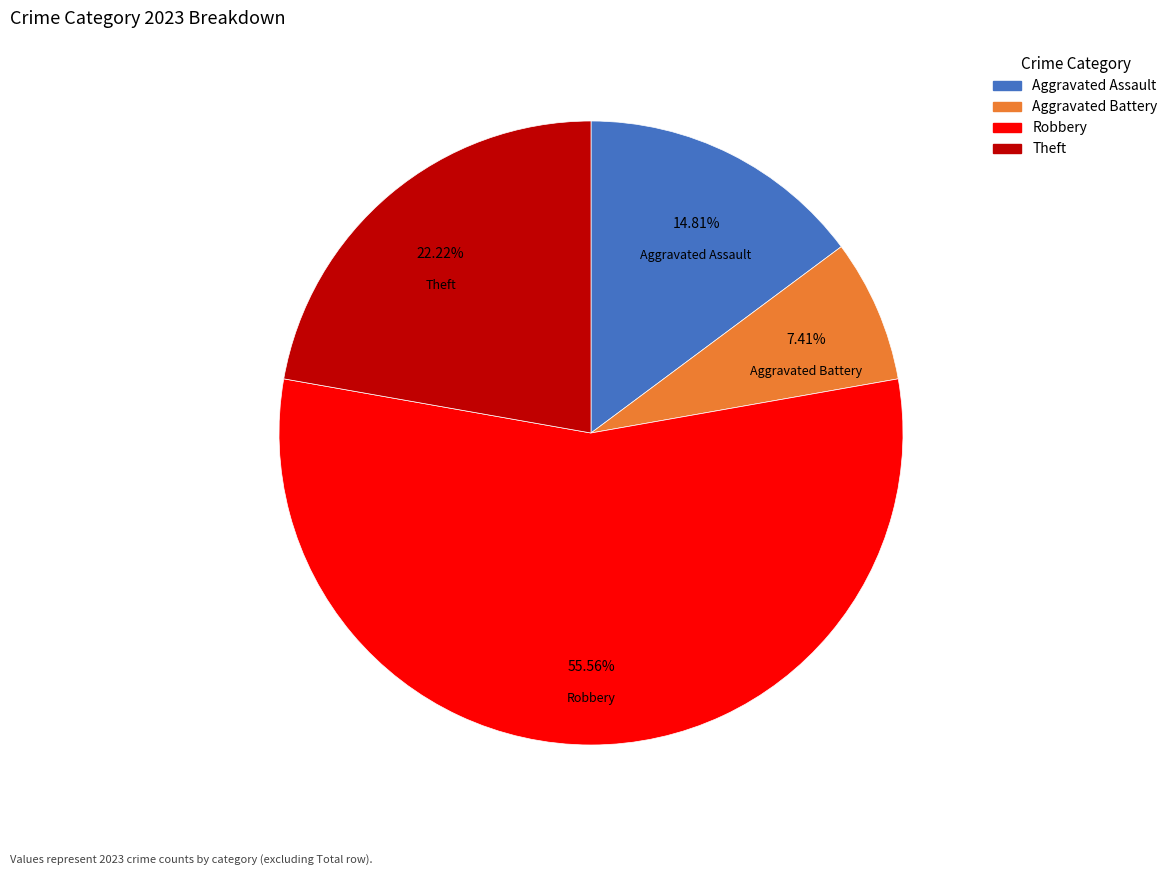

Does any single category account for the majority?

Yes